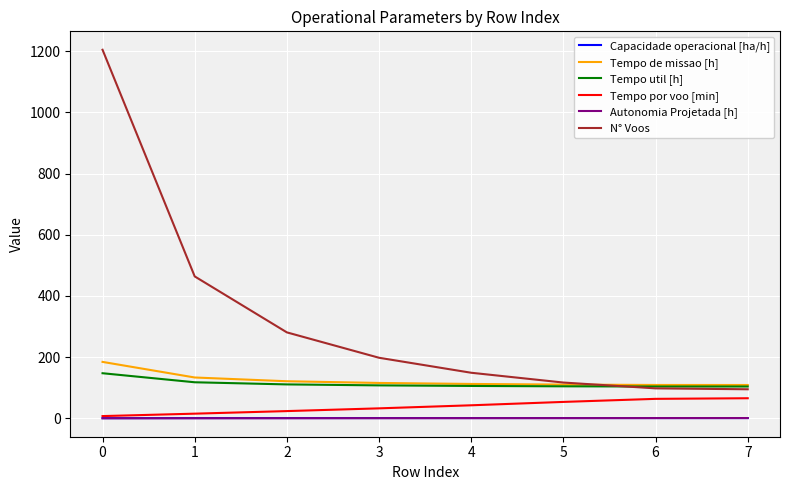

What is the sum of all Tempo de missao [h] values?

995.7